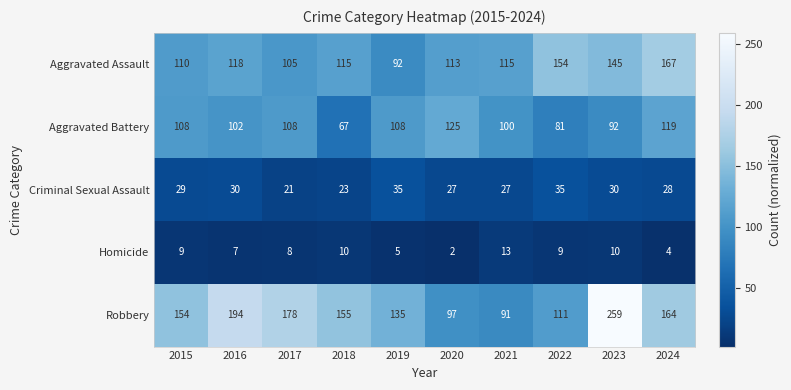

What is the difference between the maximum and second lowest values in the Aggravated Battery series?

44